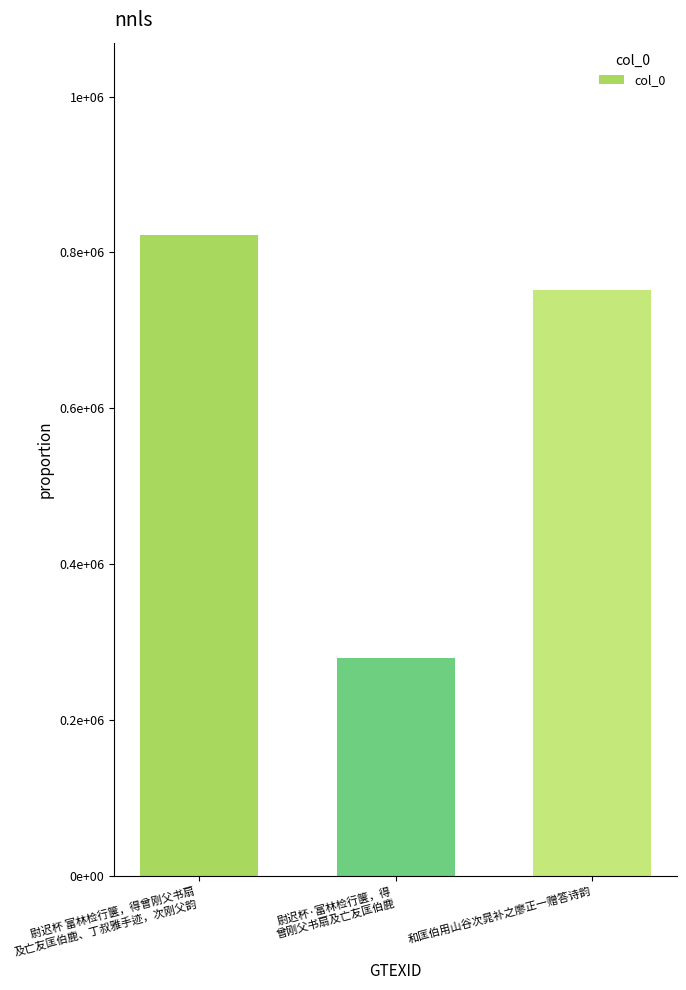

What is the smallest value displayed?

279131